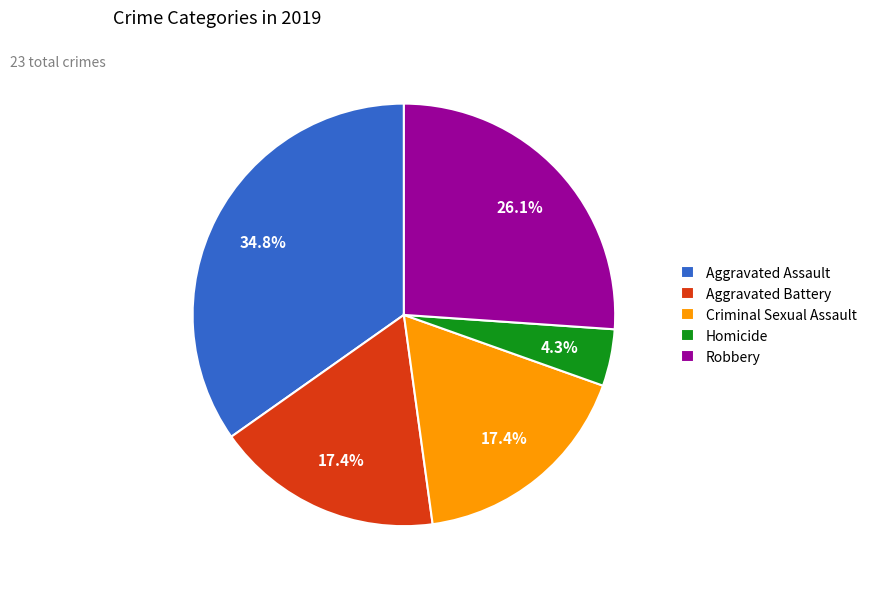

Does Criminal Sexual Assault account for over 50% of the chart?

No